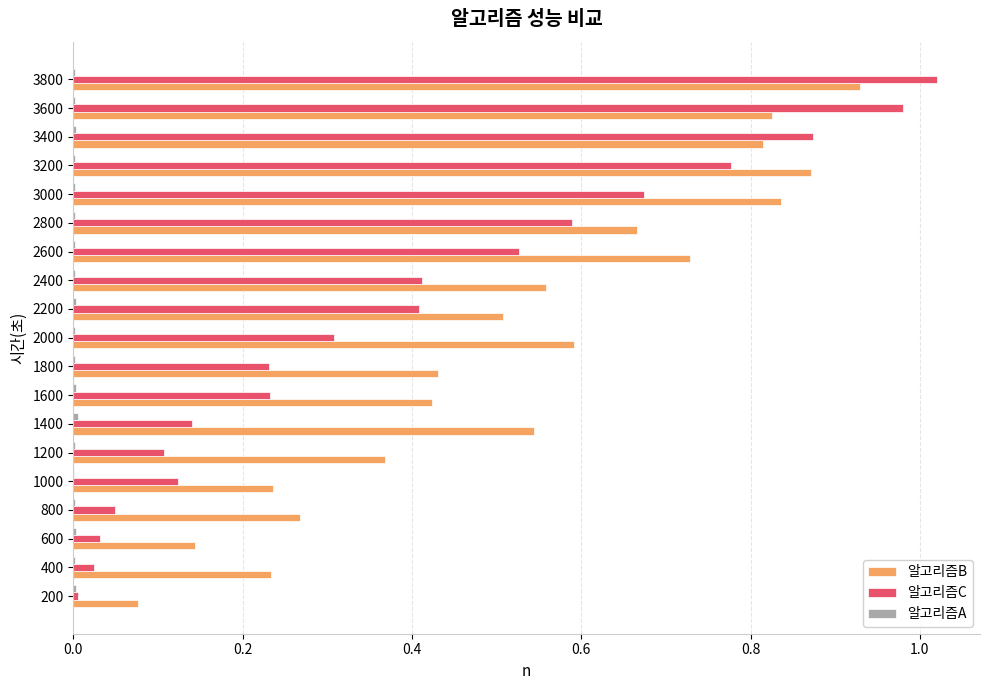

At which category is the sum across all series the highest?

3800